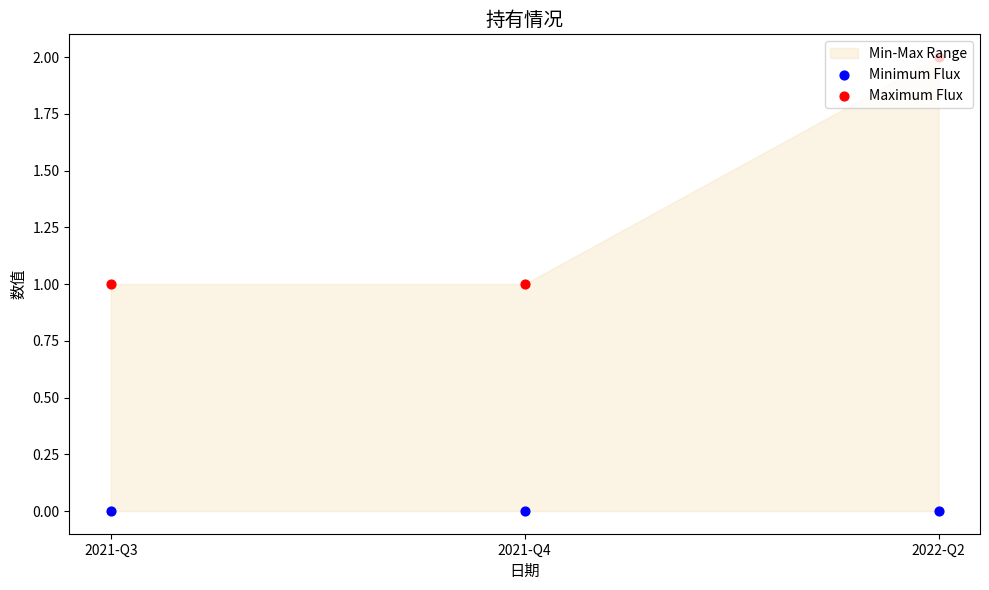

Which series reaches the maximum Y coordinate?

Maximum Flux